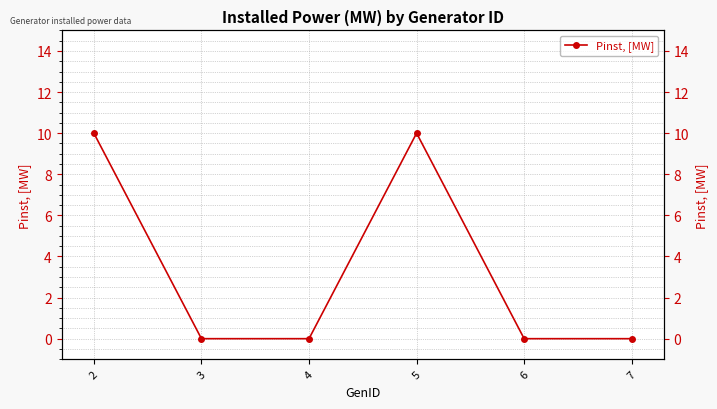

True or false: there are more than 0 points higher than both neighbors.

True